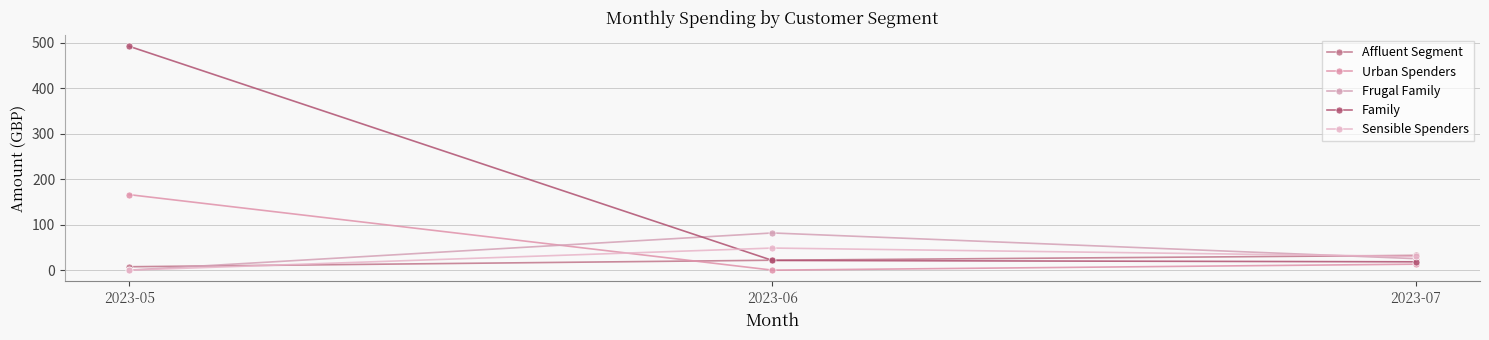

Which series has the largest total across all categories?

Family